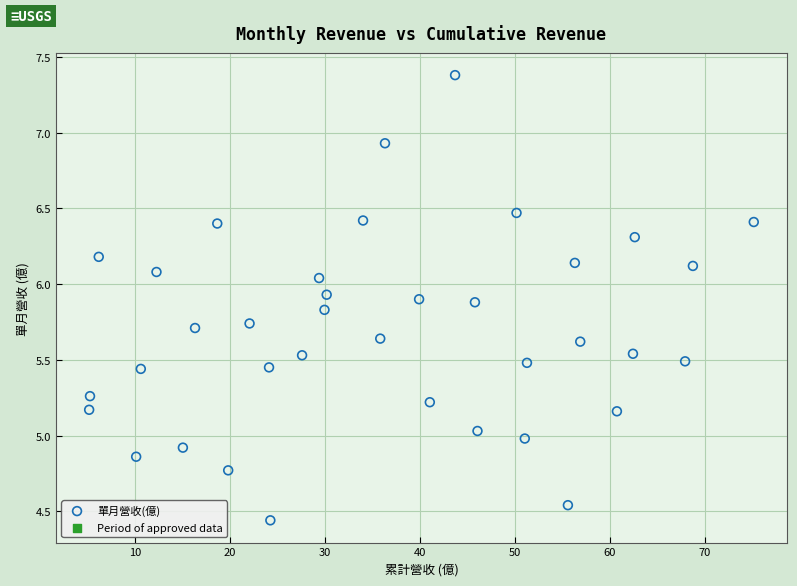

What is the range of X values (max minus min)?

70.0